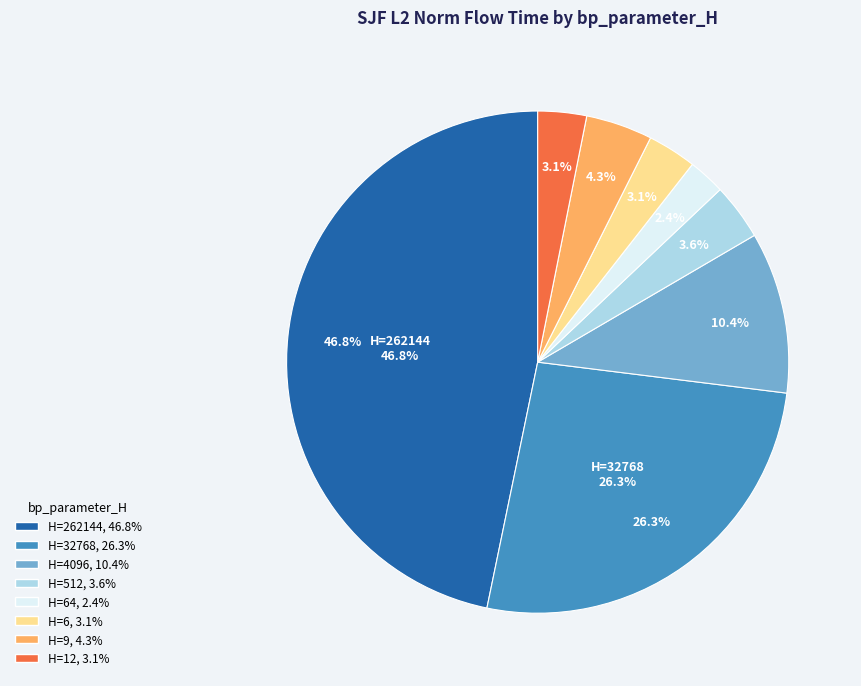

Do 4096 and 64 together represent more than half of the pie?

No